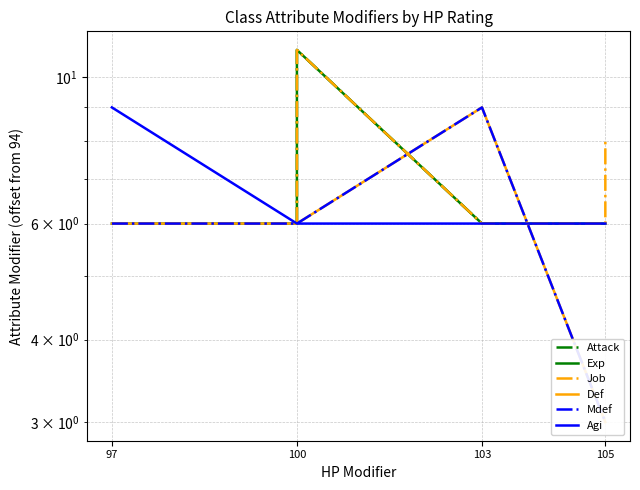

What value does the Mdef series have at 100?

6